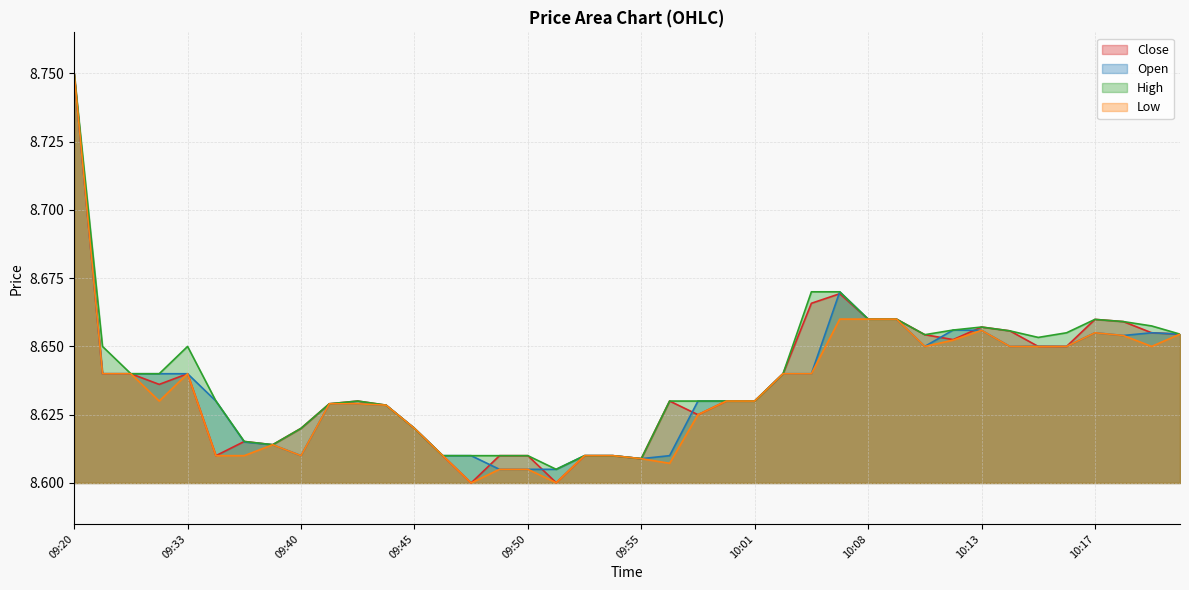

Which series has the largest range (max minus min)?

Close